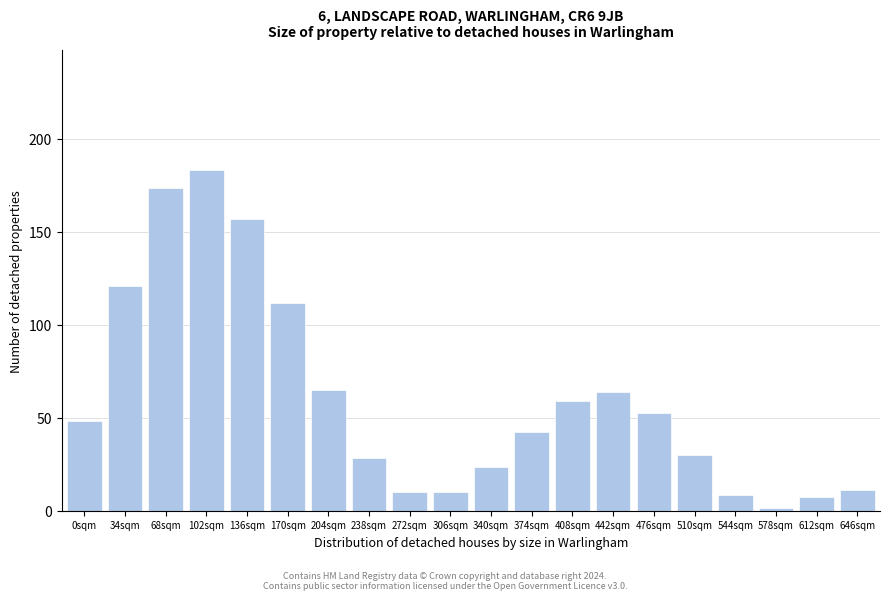

Between 34sqm and 510sqm, which is larger?

34sqm